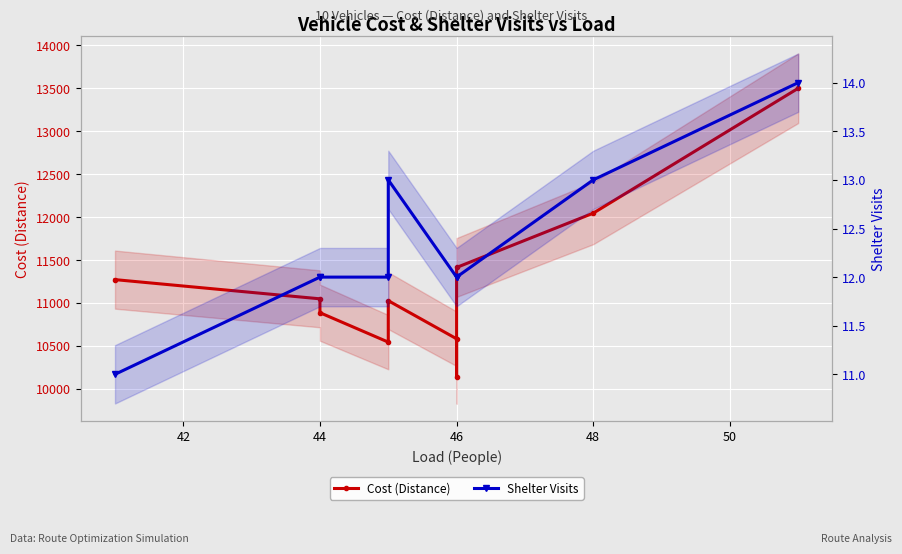

At 44, list the series in order from smallest to largest.

Shelter Visits, Cost (Distance)